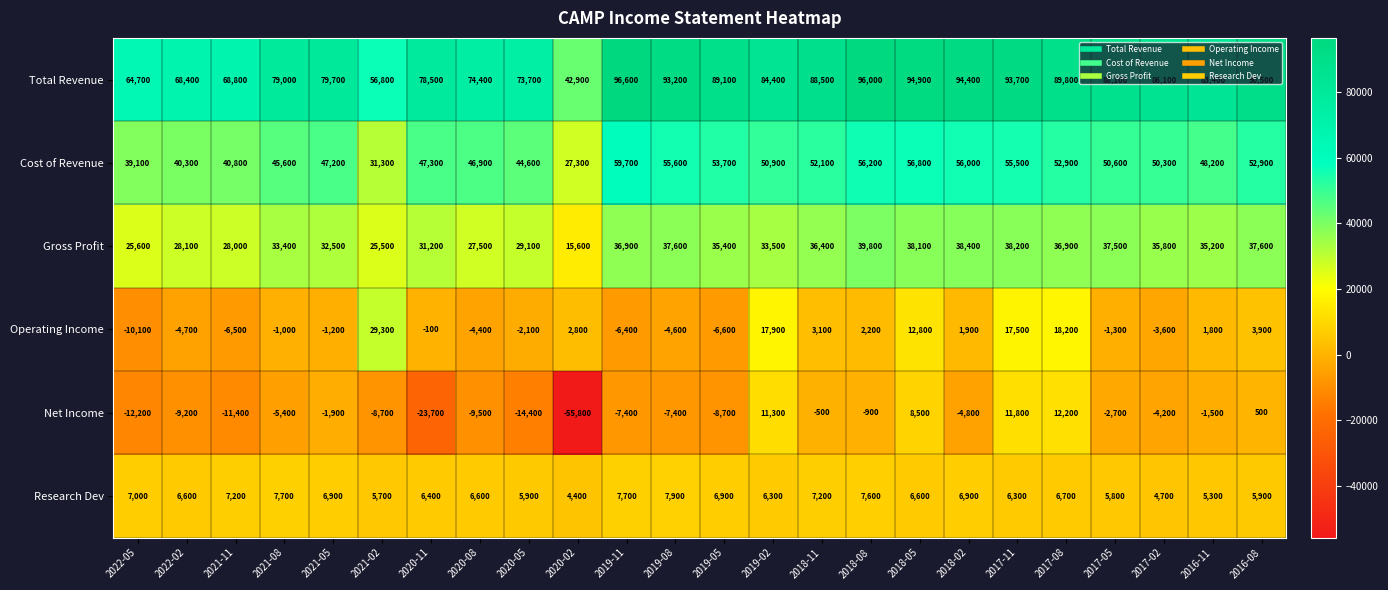

The Cost of Revenue series shows 40300 at 2022-02. True or false?

True